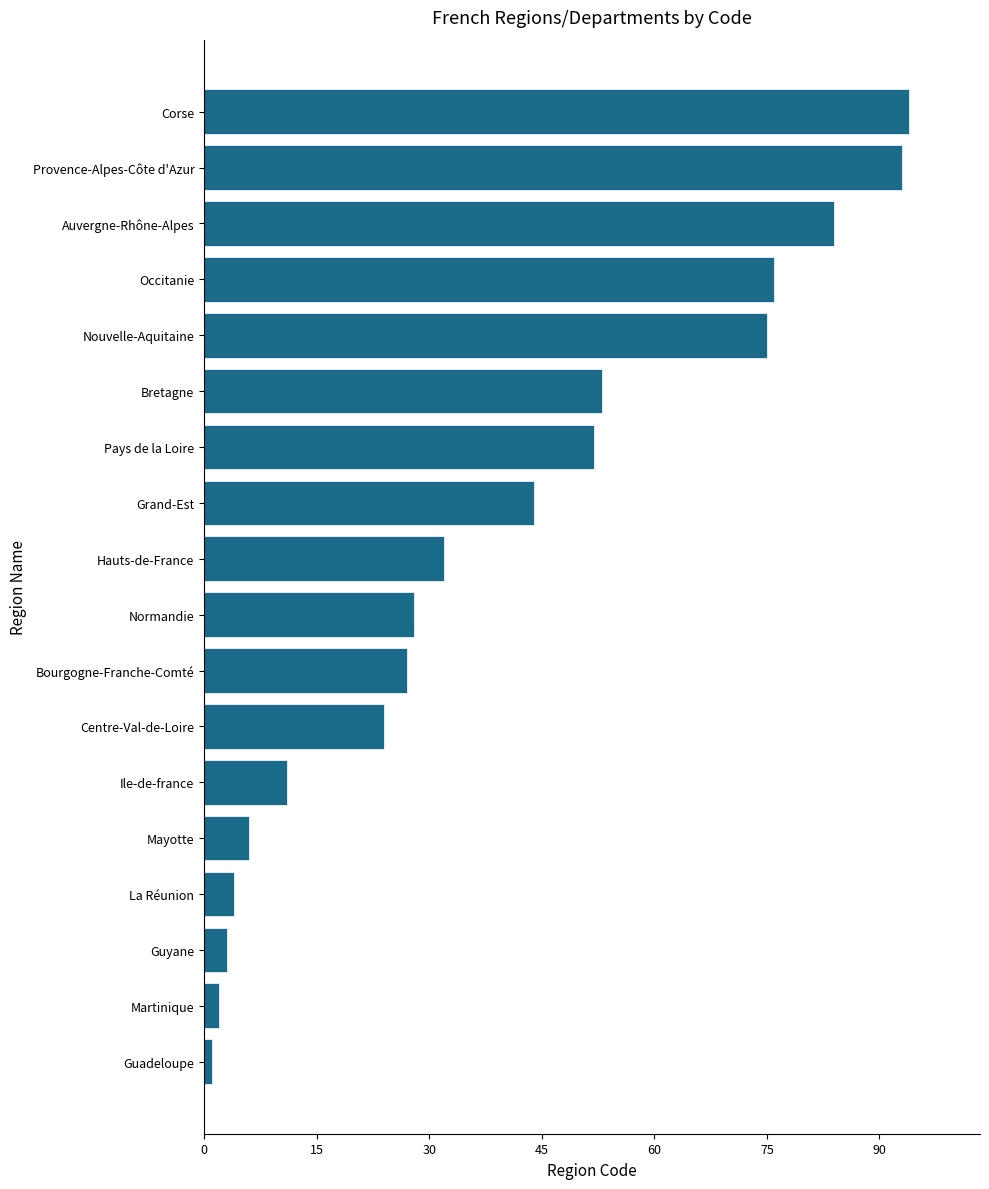

Read the value at Centre-Val-de-Loire.

24